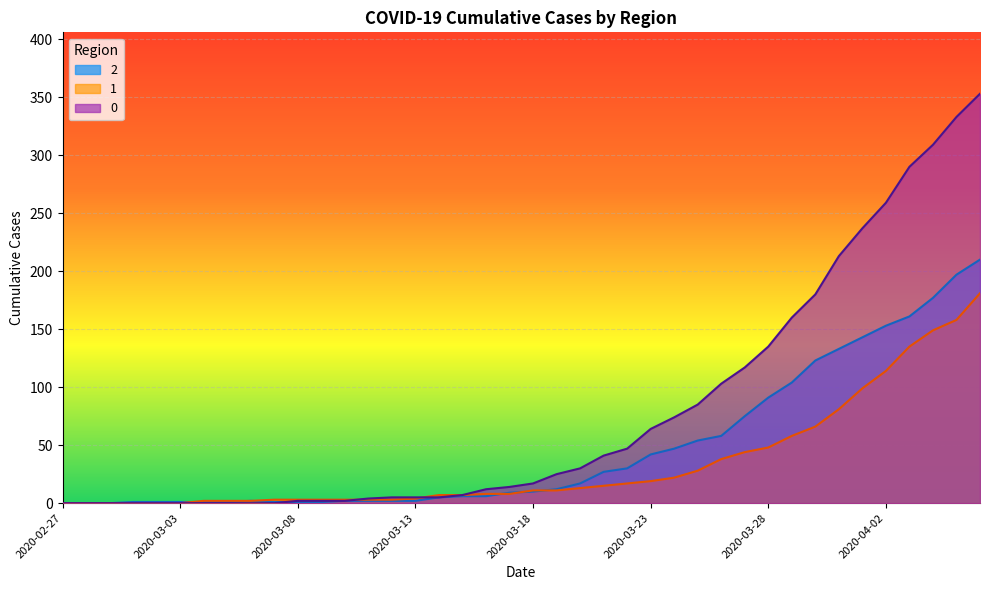

Between which two adjacent categories do 1 and 0 first intersect?

2020-03-10 and 2020-03-11